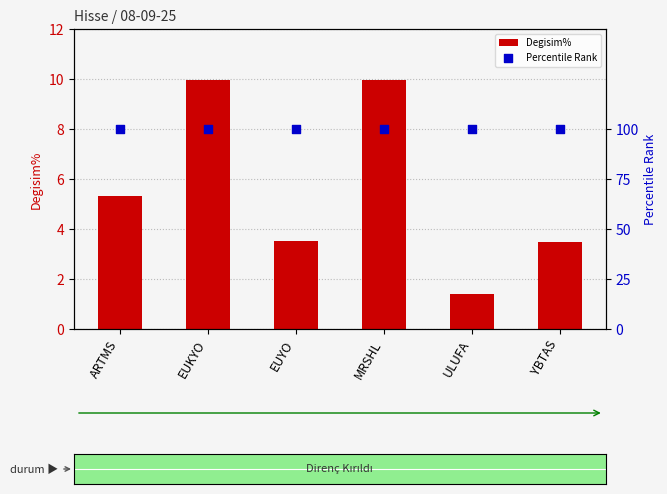

Which series reaches the maximum Y coordinate?

Percentile Rank